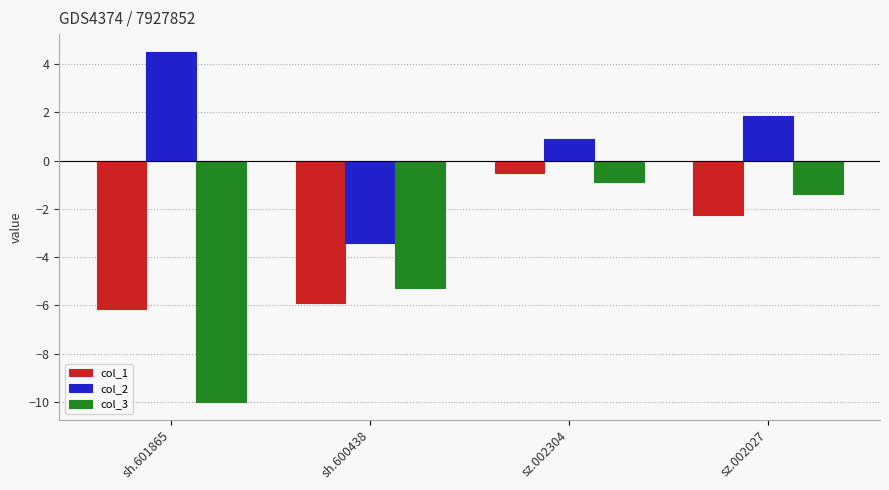

What is the value of the col_1 bar at the 3rd from the left?

-0.5